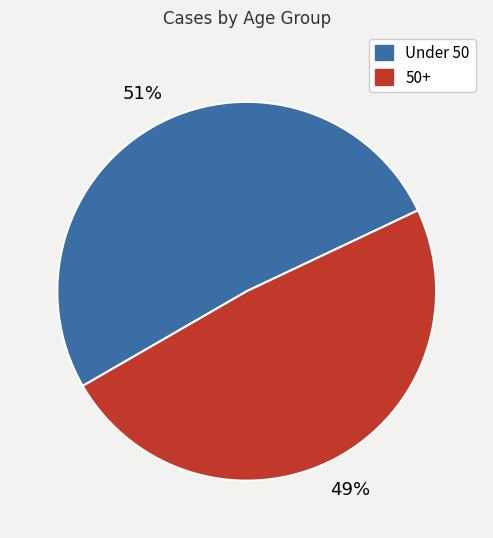

To the nearest percent, what percentage of the pie is 50+?

49%